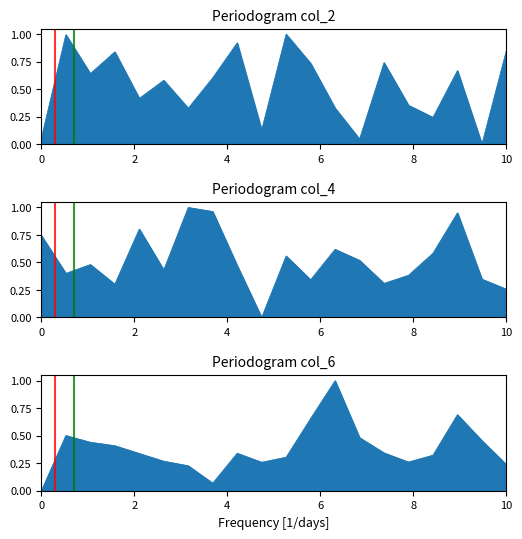

What is the sum of the marker2 values at 2 and 0?

1